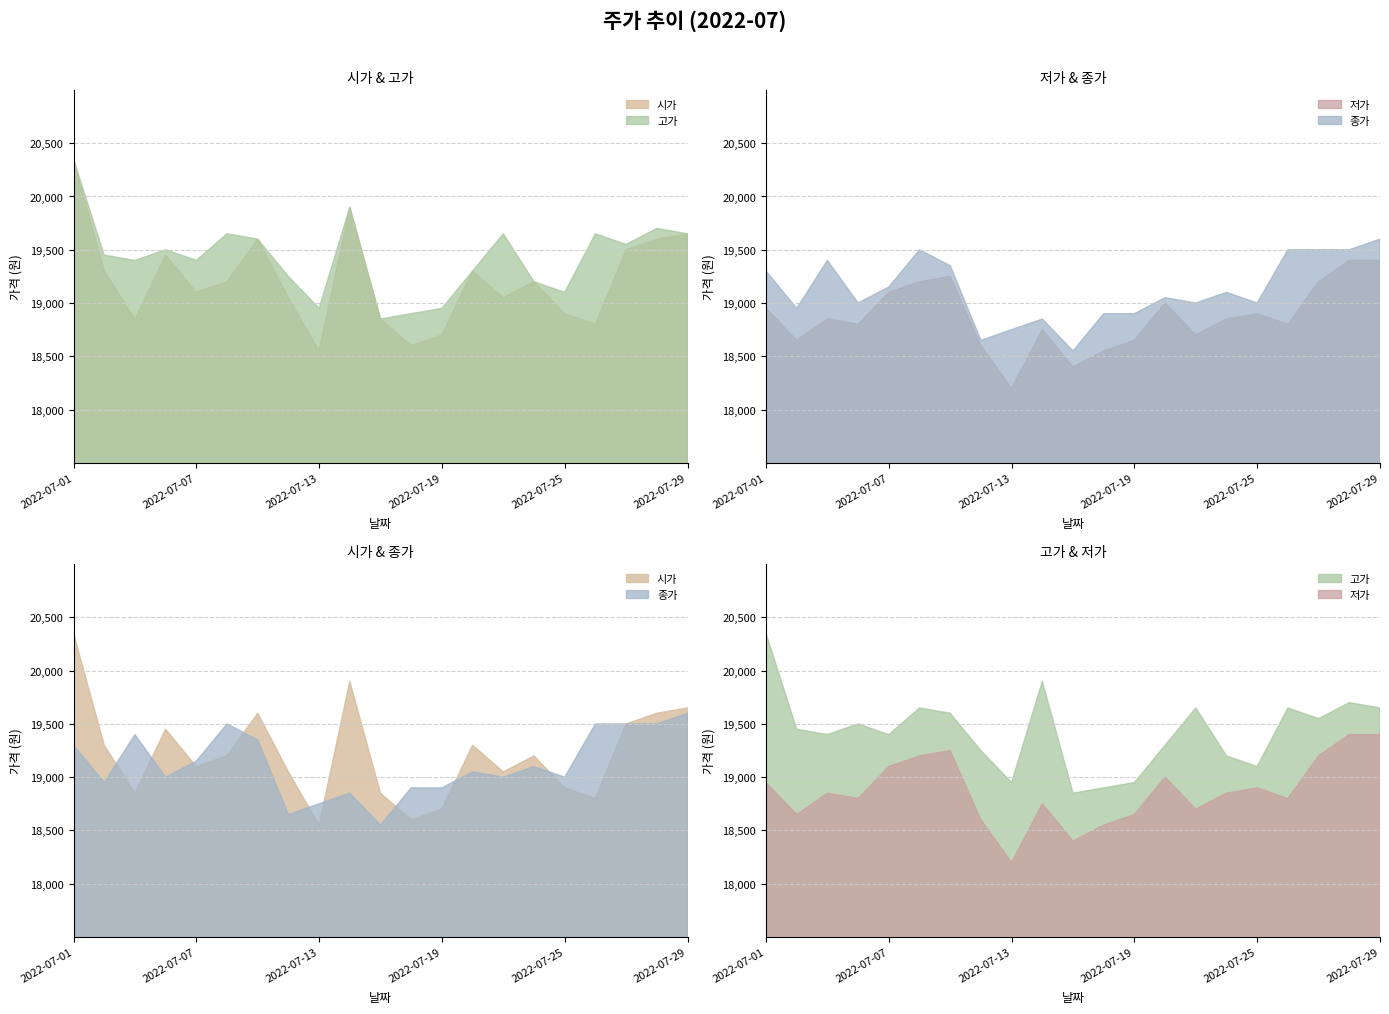

List the series in order of their overall mean, highest first.

고가, 시가, 종가, 저가